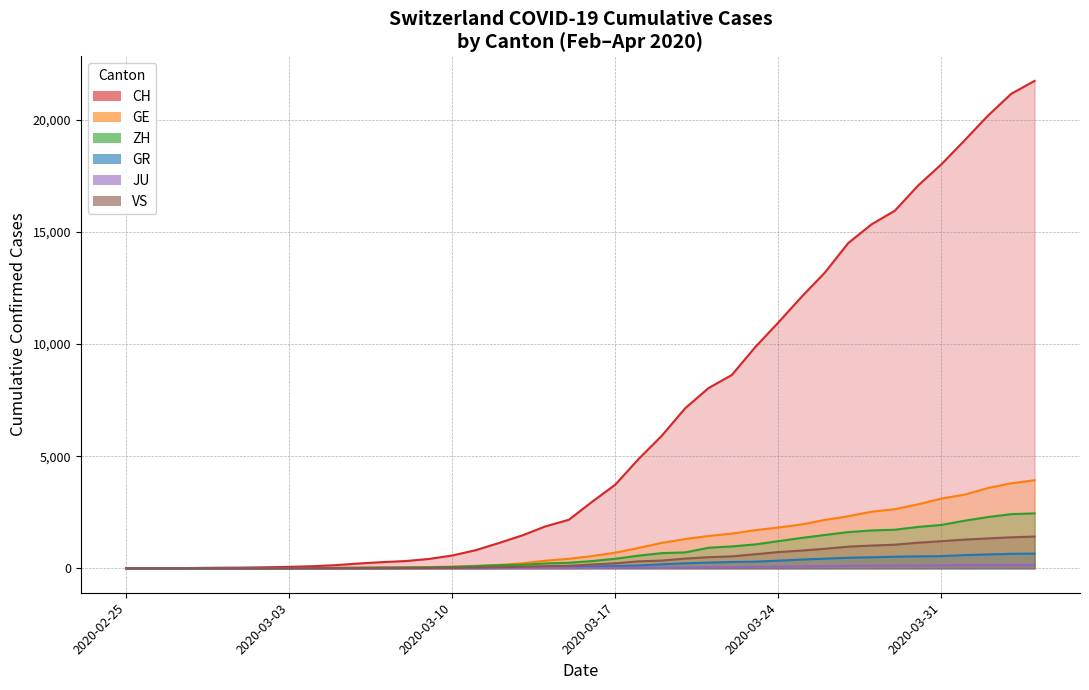

How many intersections are there between GR and GE?

1